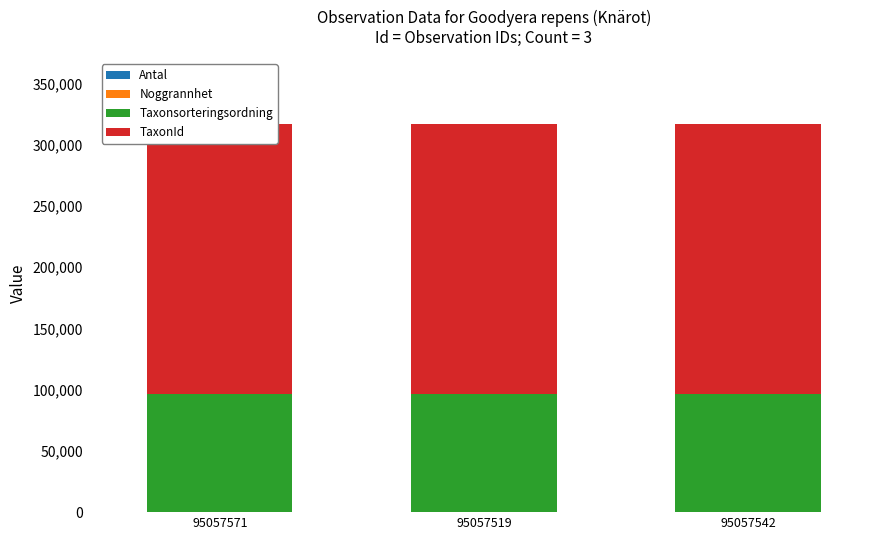

What is the value of the TaxonId bar at the 3rd from the left?

220787